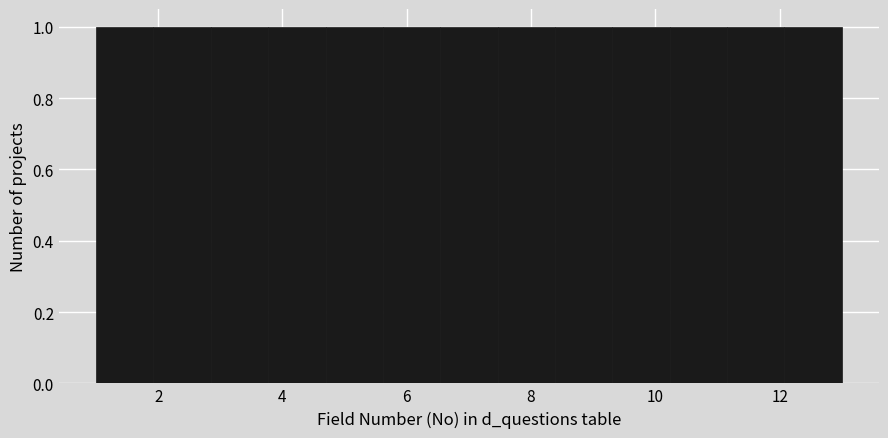

Reading left to right, transcribe this chart: for each bar, give the range it covers on the x-axis and its height. Neither the bar edges nor the heights are printed on the chart, so give them approximately, as read against the axes.

1.0 to 2.0: 1
2.0 to 2.8: 1
2.8 to 3.8: 1
3.8 to 4.6: 1
4.6 to 5.6: 1
5.6 to 6.6: 1
6.6 to 7.4: 1
7.4 to 8.4: 1
8.4 to 9.4: 1
9.4 to 10.2: 1
10.2 to 11.2: 1
11.2 to 12.0: 1
12.0 to 13.0: 1